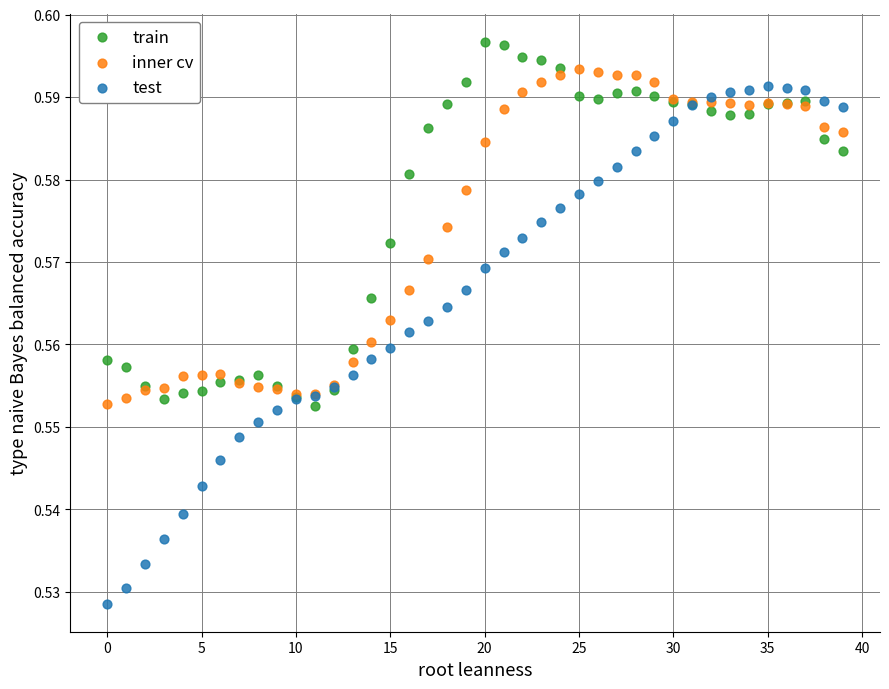

Which series reaches the minimum Y coordinate?

test